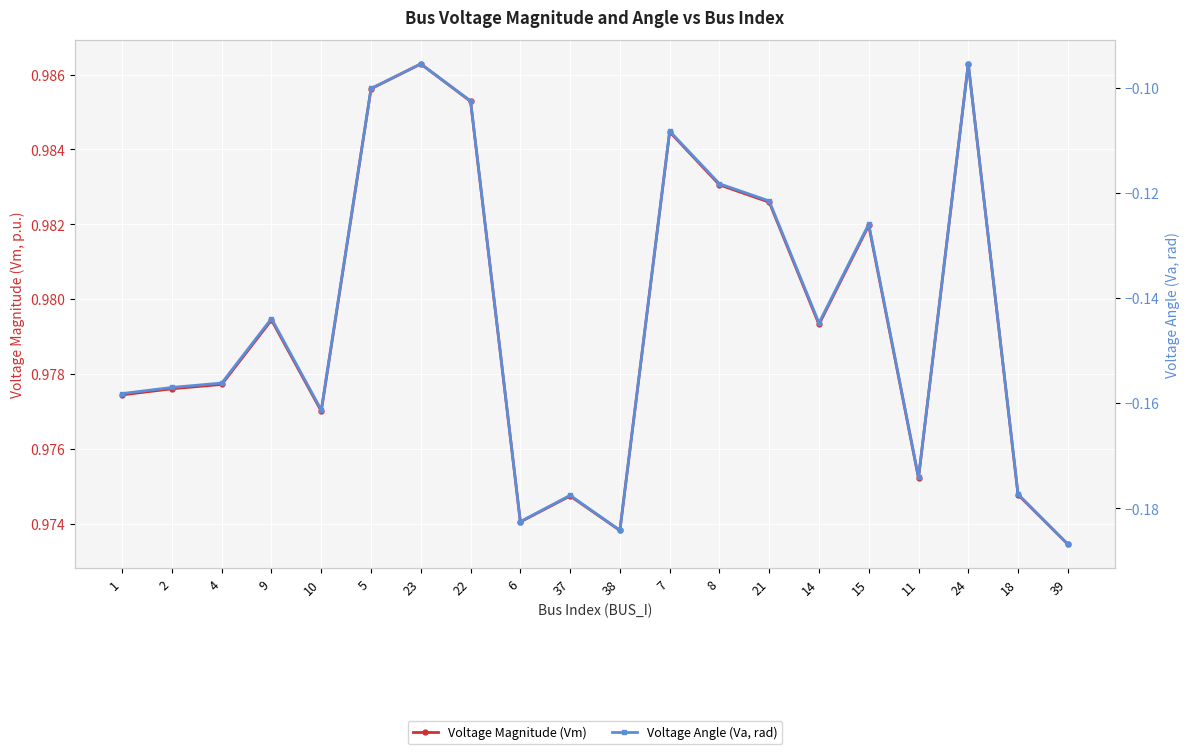

At which category does Voltage Angle (Va, rad) reach its first local peak?

9